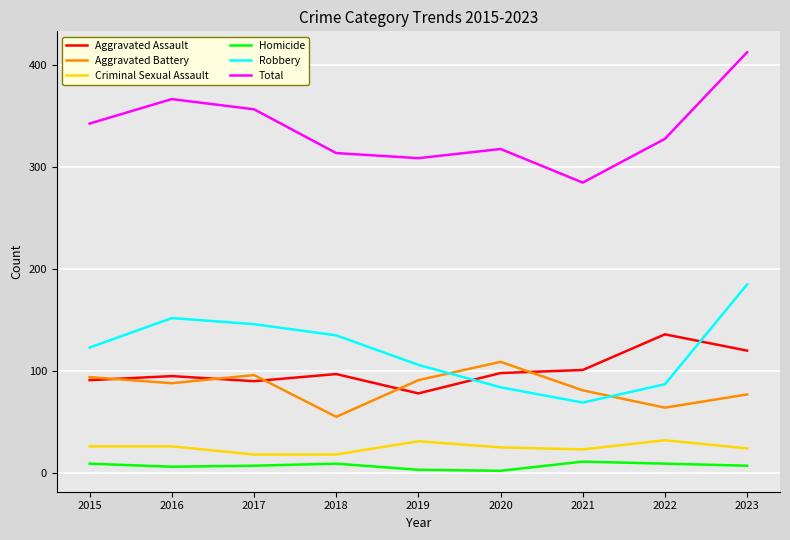

True or false: Criminal Sexual Assault and Aggravated Battery cross at least once.

False